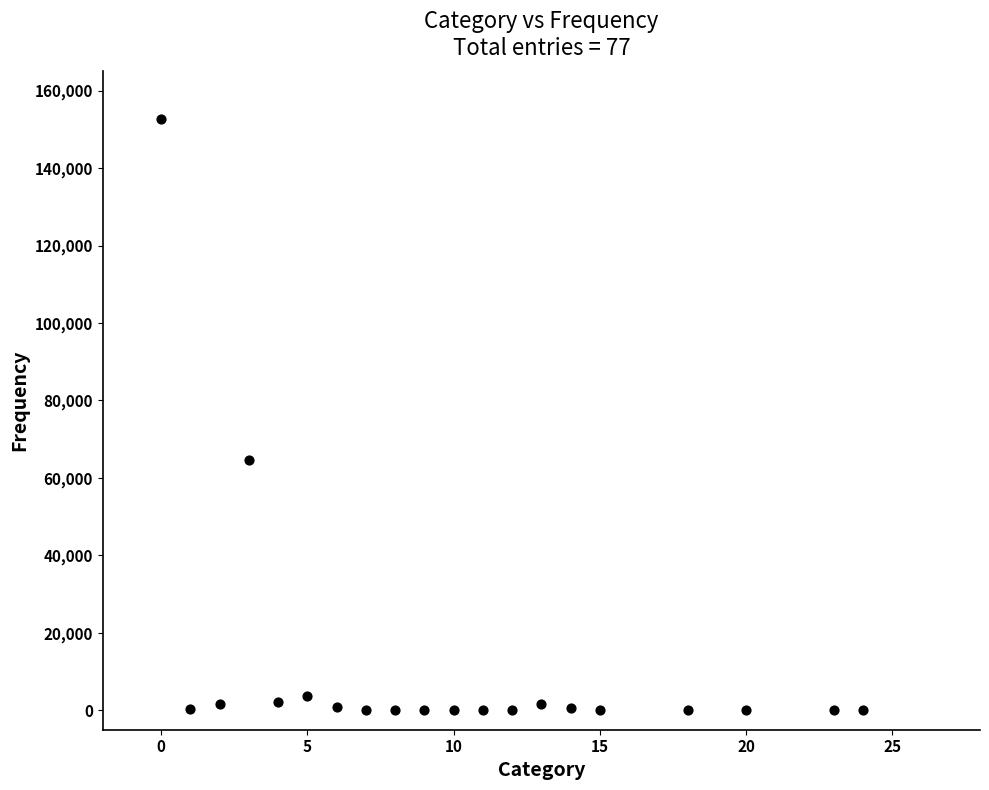

What is the range of X values (max minus min)?

24